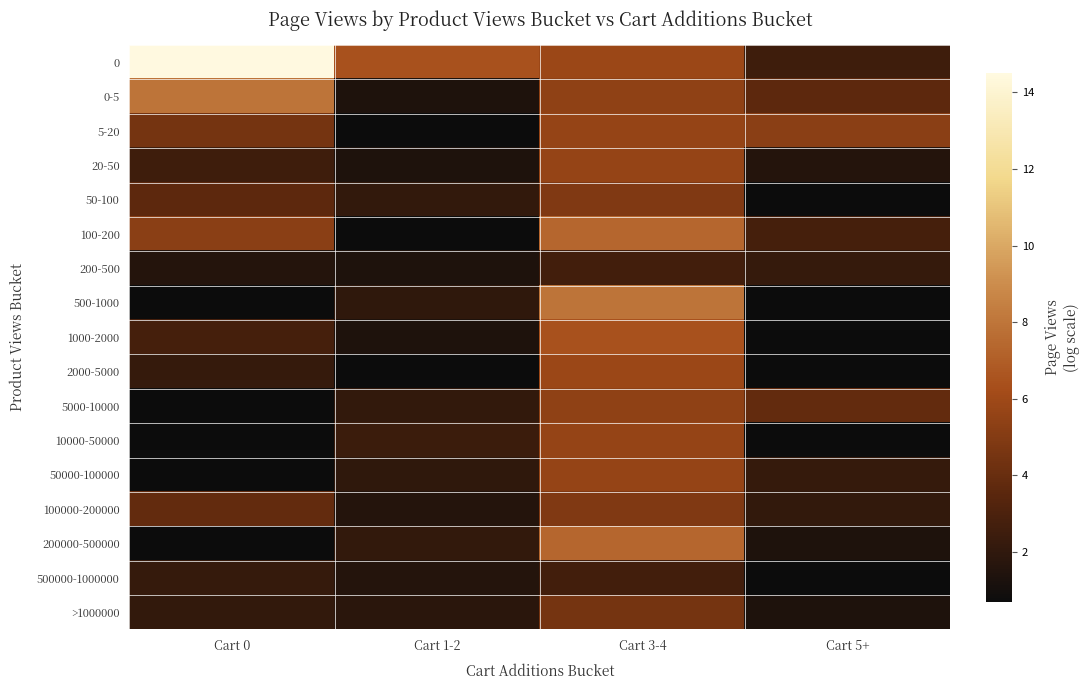

At which category is the sum across all series the highest?

Cart 3-4